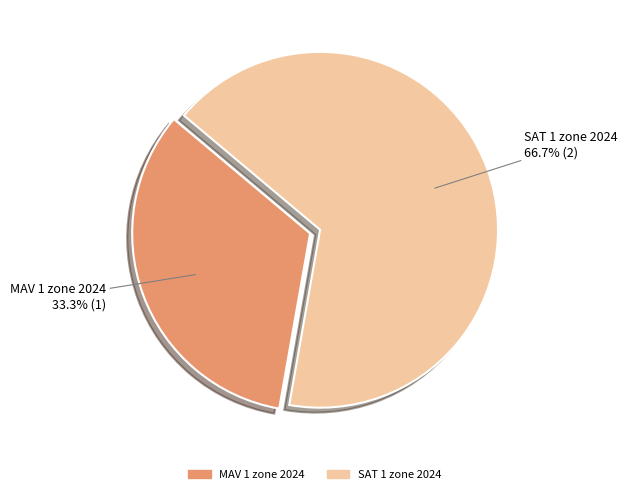

Which category has the biggest portion of the pie?

SAT 1 zone 2024